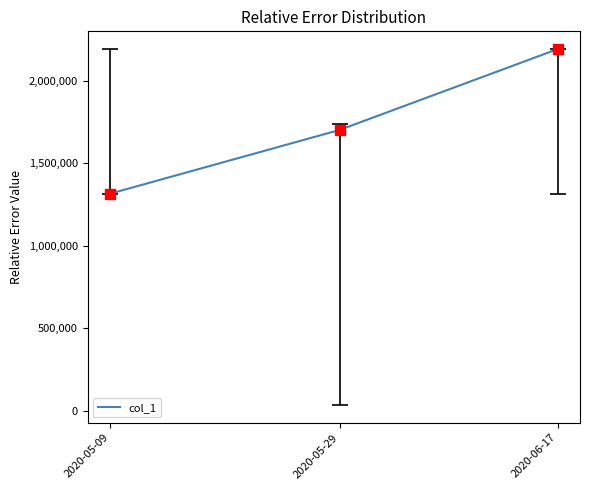

What is the change in value from 2020-05-09 to 2020-05-29?

+386754.6